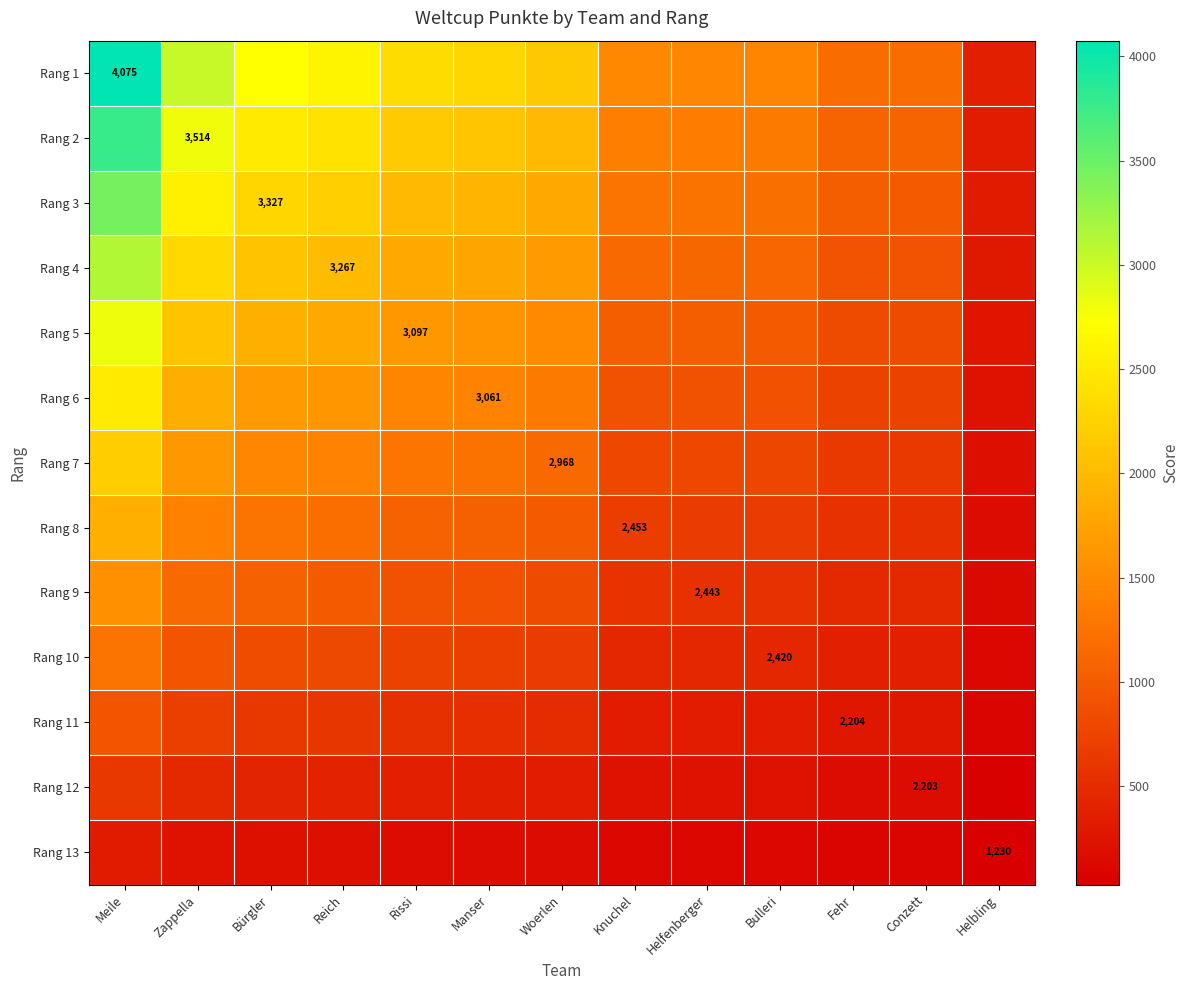

What is the sum of the Rang 7 values at Fehr and Bulleri?

1415.7